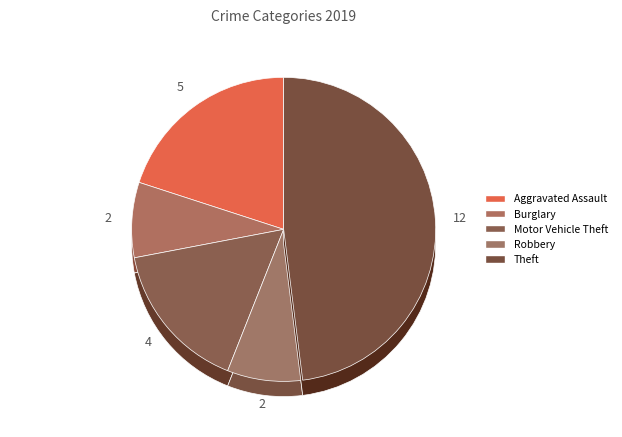

How many segments does this pie chart have?

7